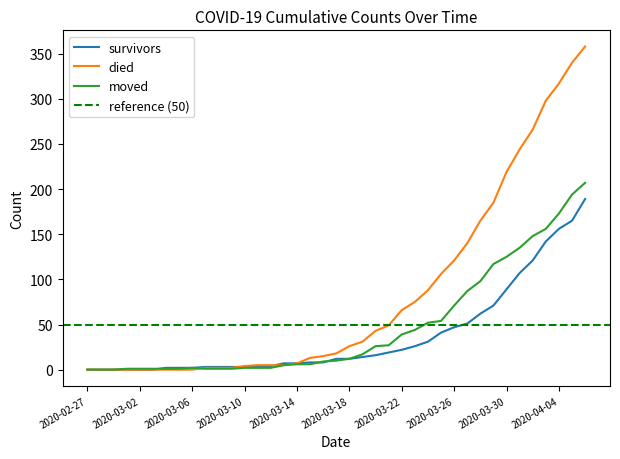

What is the sum of all survivors values?

1448